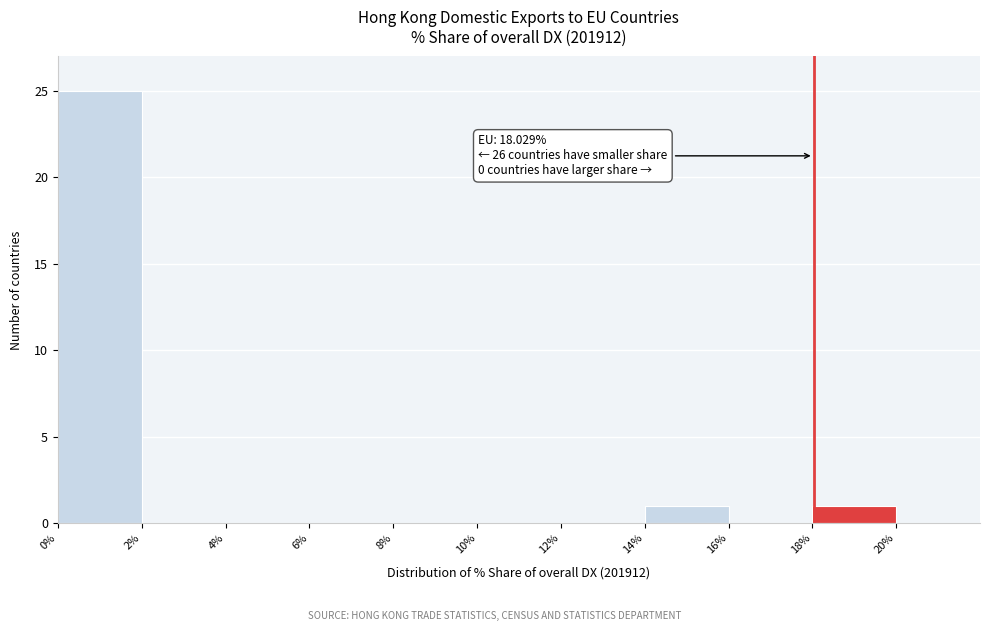

Which range on the x-axis has the tallest bar?

0% to 2%